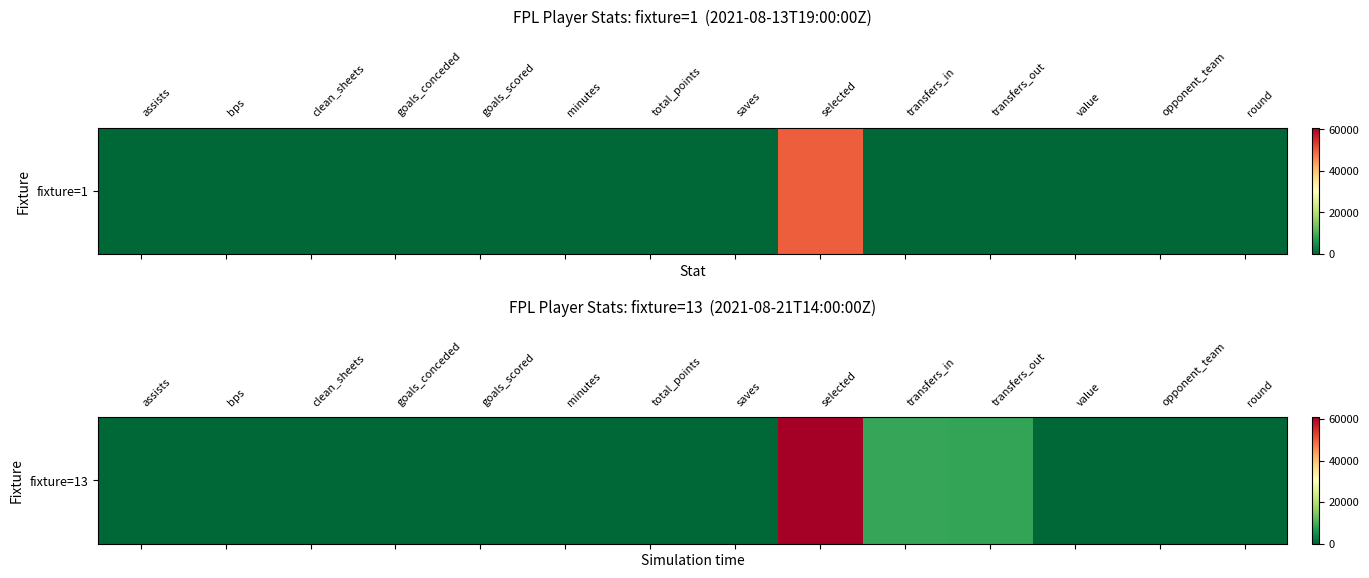

Reading left to right, extract all data points from this chart.

assists=0	bps=0	clean_sheets=0	goals_conceded=0	goals_scored=0	minutes=0	total_points=0	saves=0	selected=60790	transfers_in=8313	transfers_out=8083	value=45	opponent_team=7	round=2